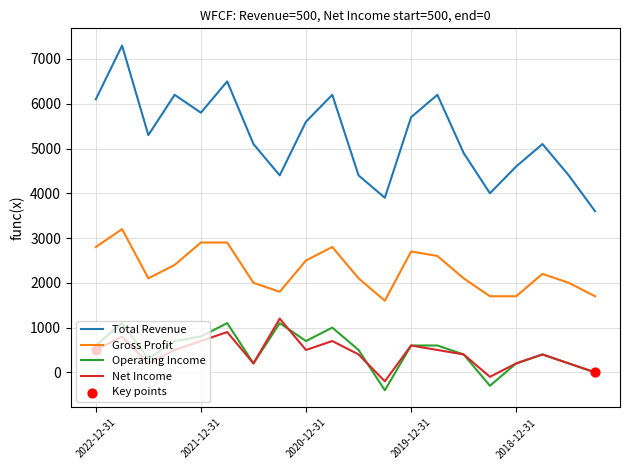

Which series has the largest total across all categories?

Total Revenue